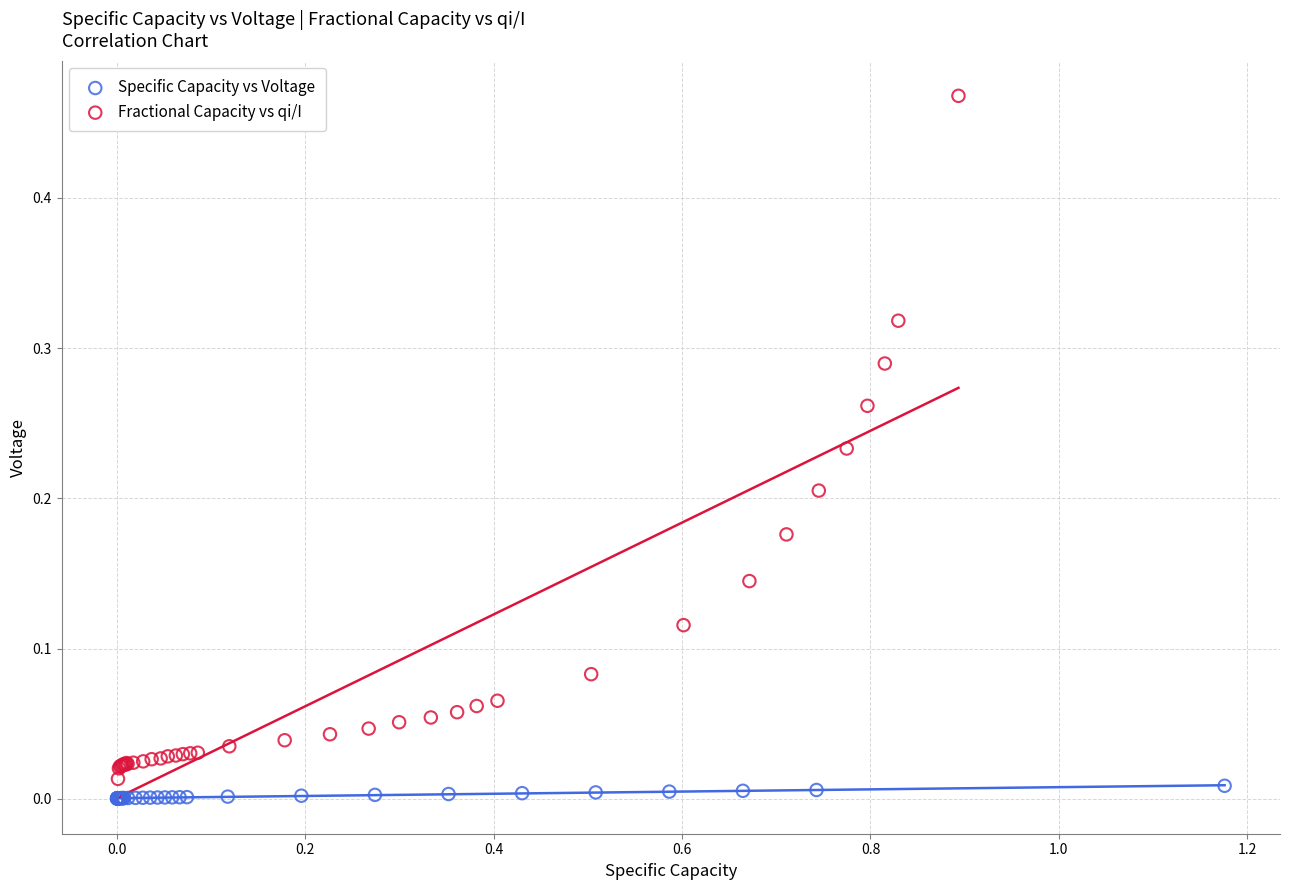

Which series has the widest spread of Y values?

Fractional Capacity vs qi/I